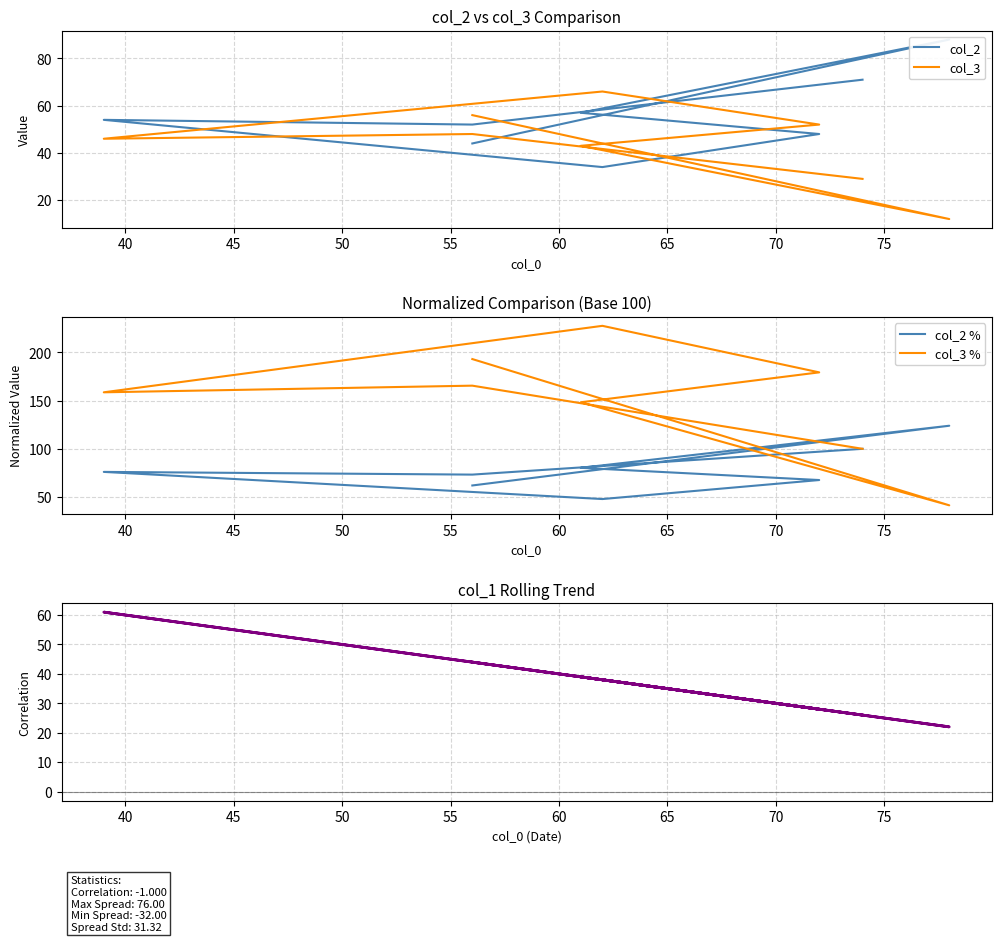

Is the value of col_2 % at 50 greater than the value of col_3 at 60?

Yes